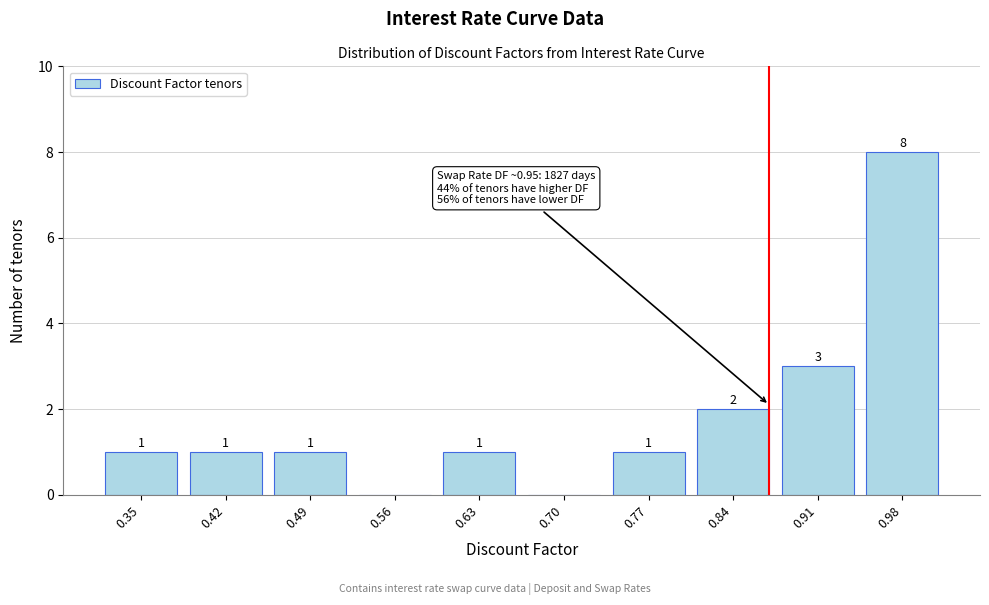

Reading left to right, extract all data points from this chart.

0.35=1	0.42=1	0.49=1	0.56=0	0.63=1	0.70=0	0.77=1	0.84=2	0.91=3	0.98=8